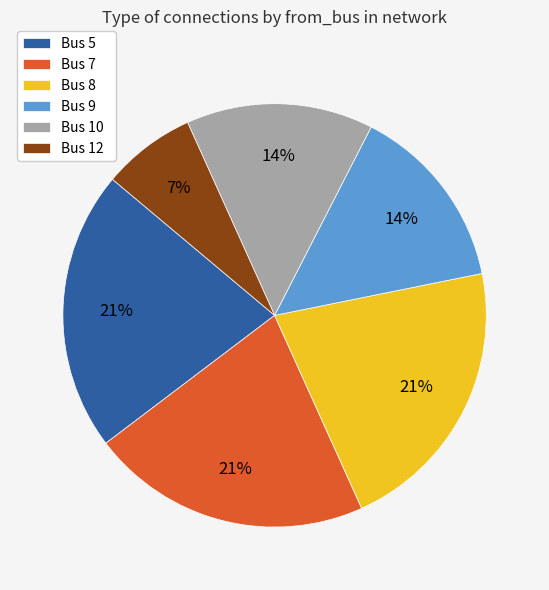

To the nearest percent, what portion does Bus 5 represent?

21%